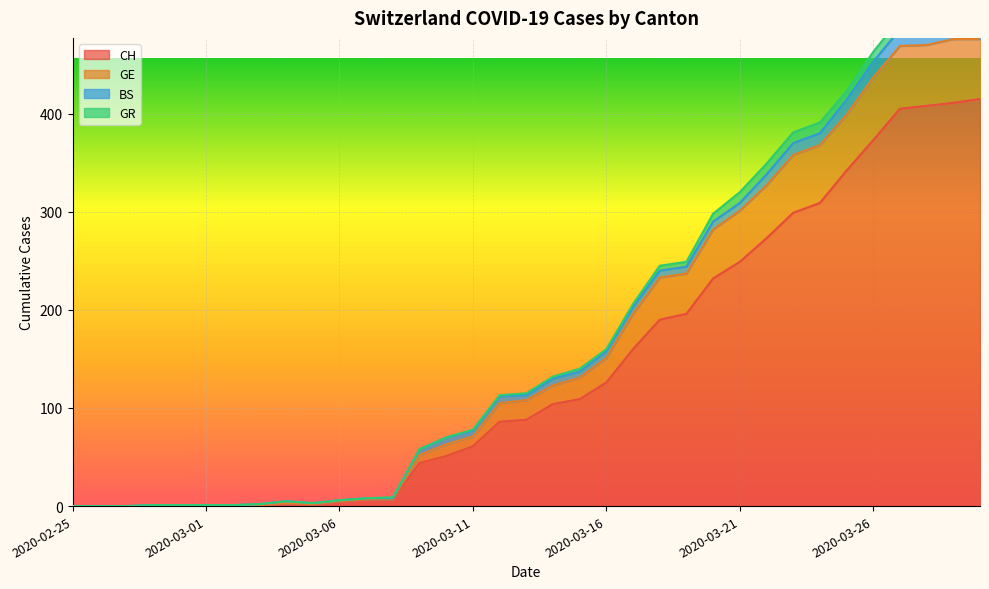

True or false: GE and CH intersect in this chart.

False